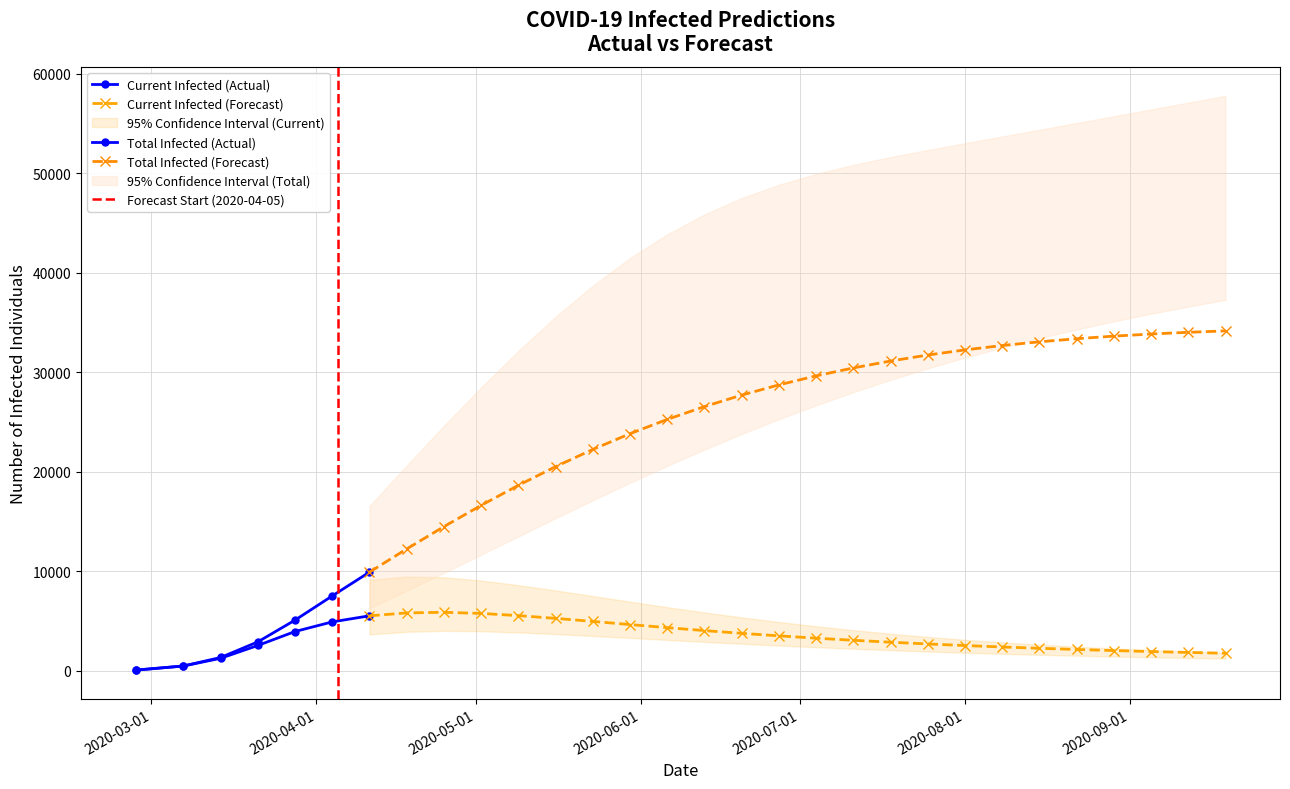

The predicted_current_infected_lower series shows 5 at predicted_current_infected_mean. True or false?

False